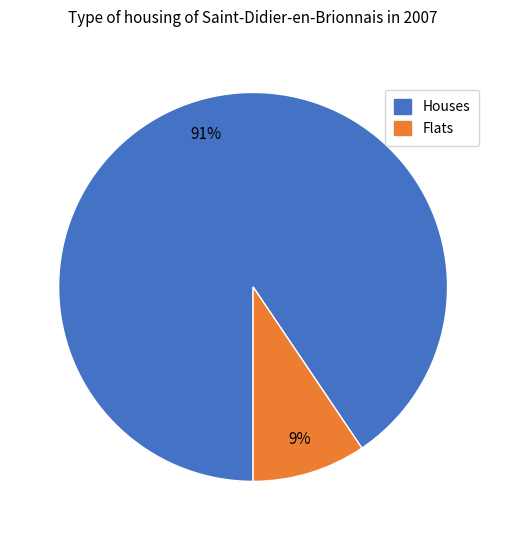

Does any single category account for the majority?

Yes